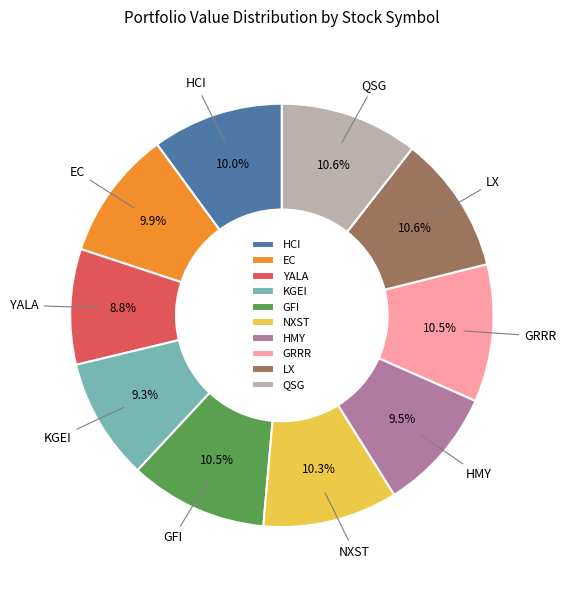

Count the number of slices in the pie.

10